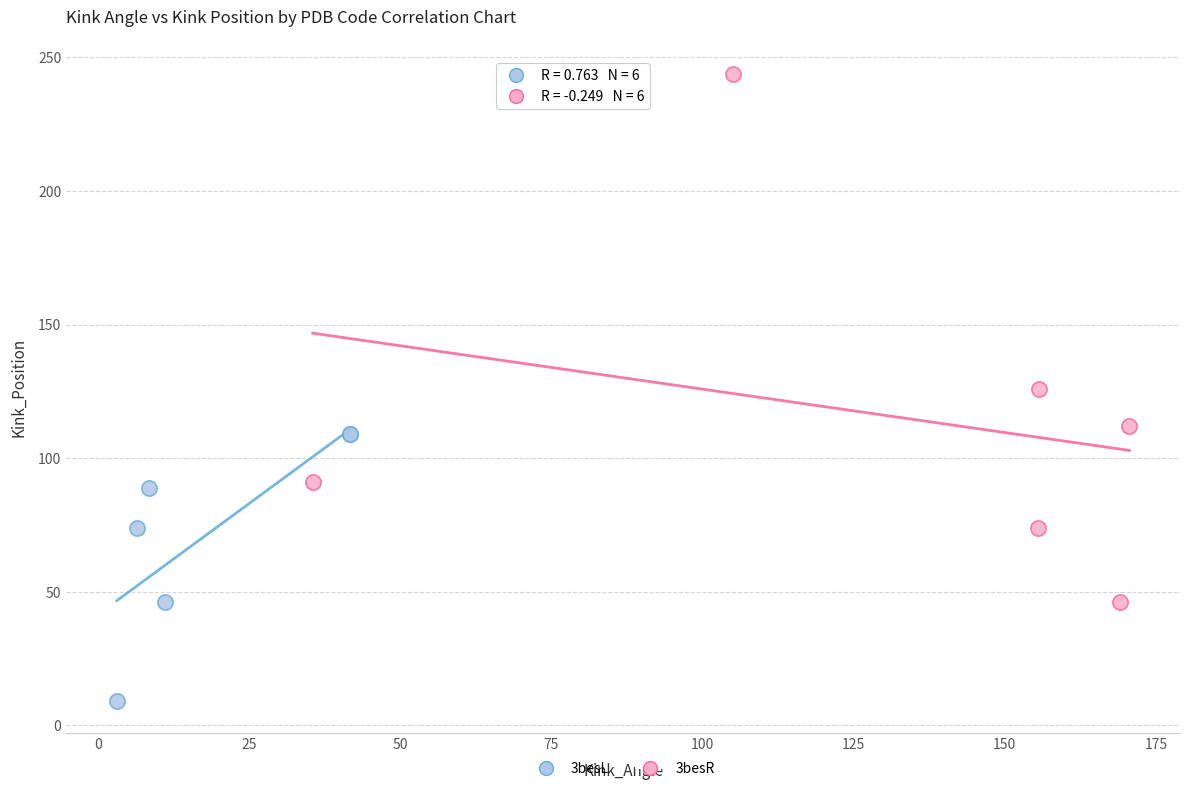

What are all the series names shown in the legend?

3besL, 3besR